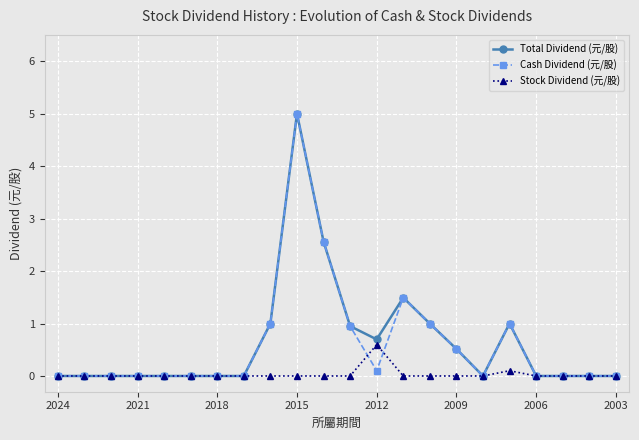

Does the chart display data point markers on the line(s)?

Yes